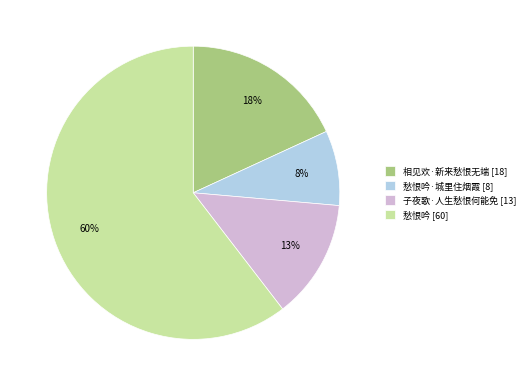

To the nearest percent, what portion does 愁恨吟·城里住烟霞 [8] represent?

8%